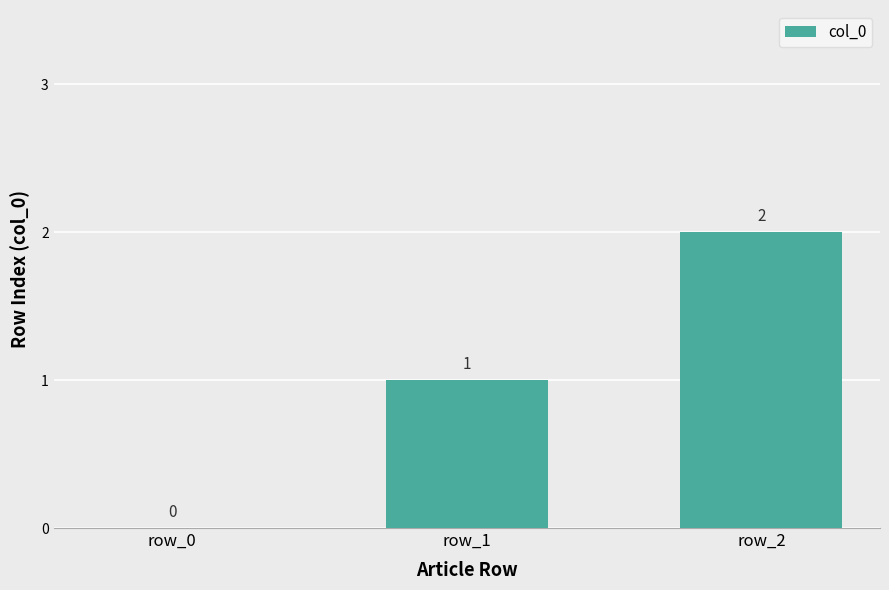

What is the difference between the values at row_0 and row_1?

1